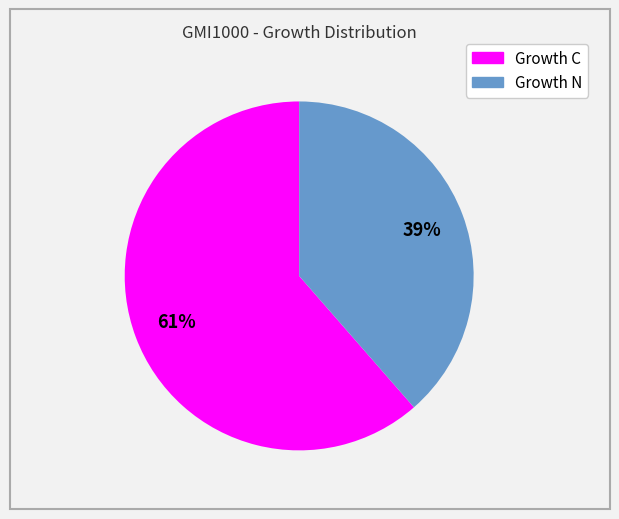

Which has a higher value, Growth N or Growth C?

Growth C